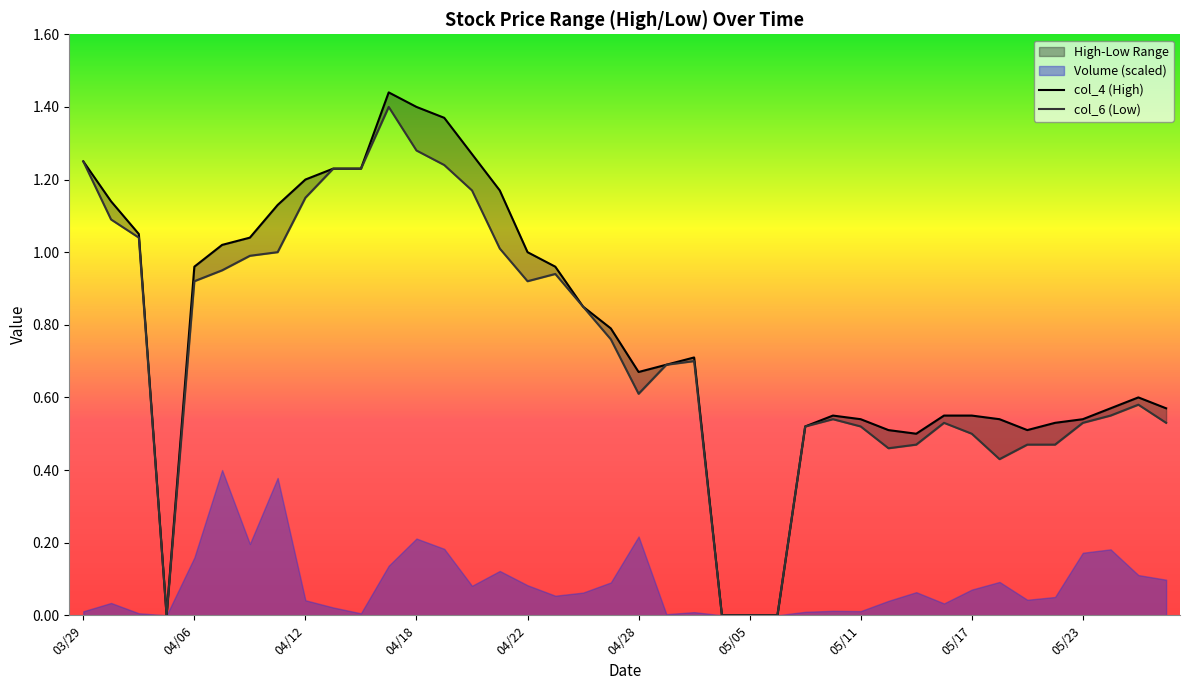

Is it true that col_6 (Low) equals 0.3 at 35?

False